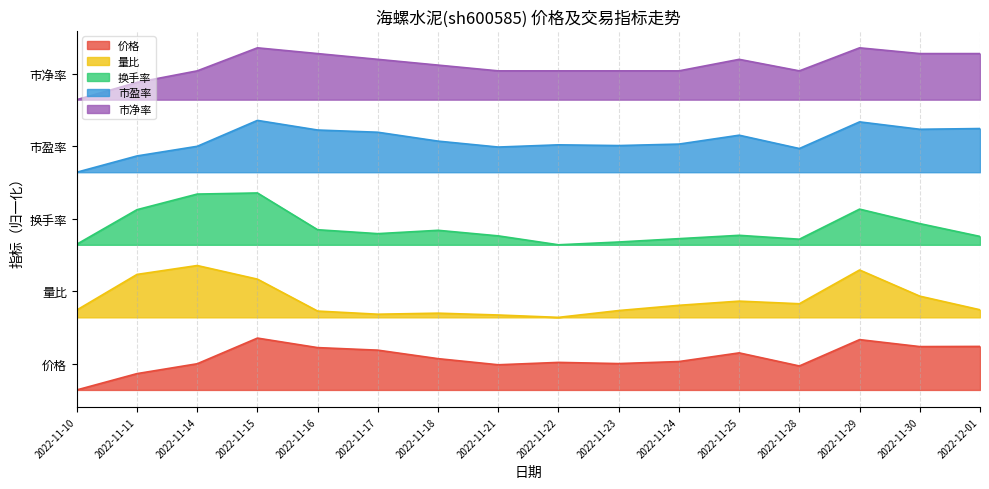

What position from the right is 2022-11-28?

4